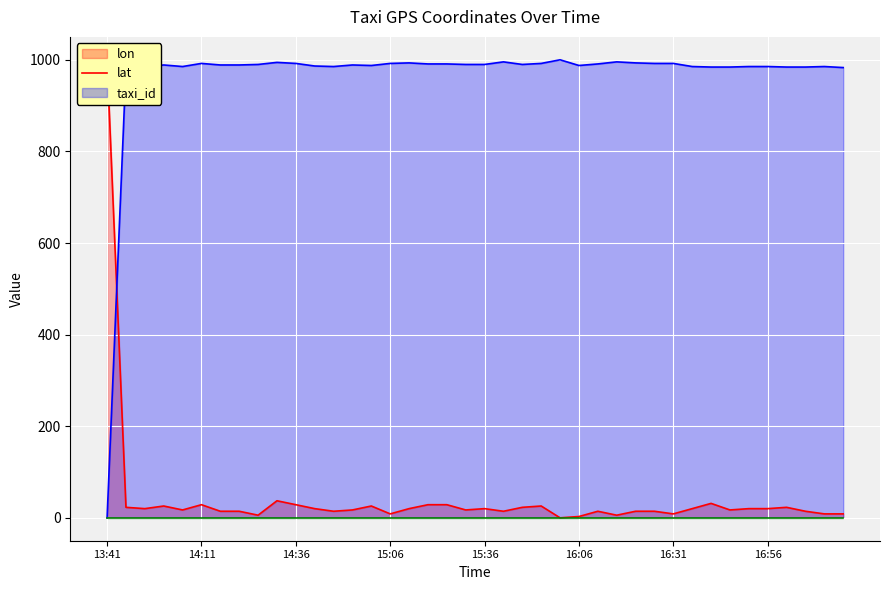

What is the label of the 26th point from the left?

16:06